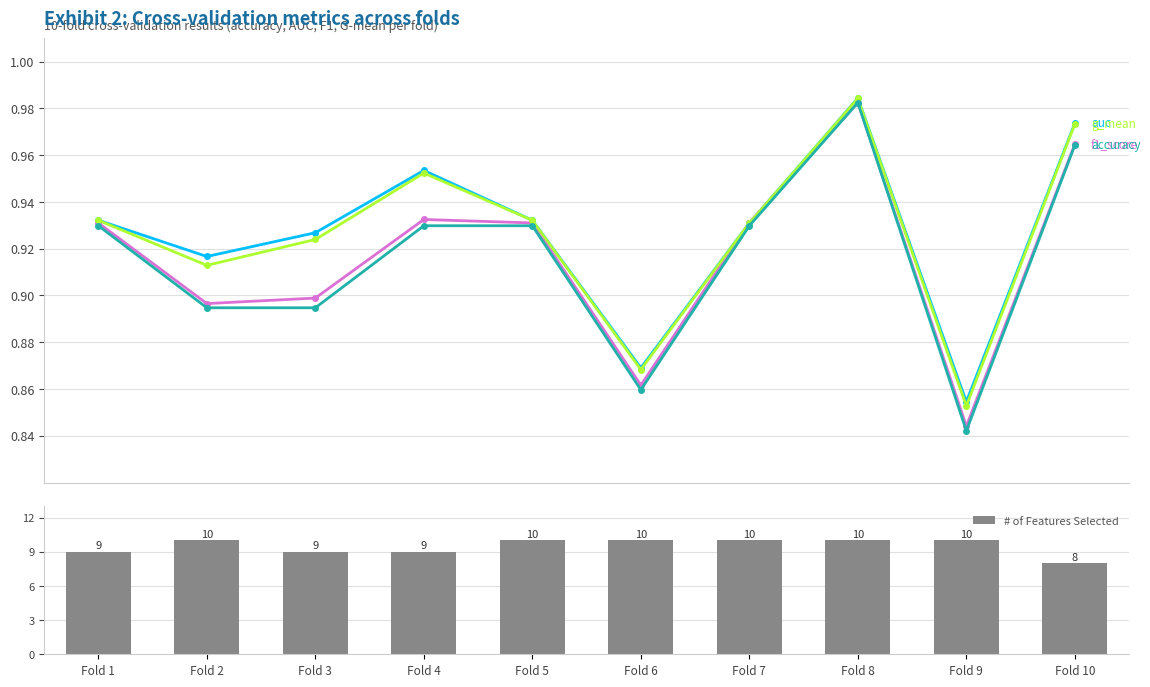

List the labels in order of accuracy value, largest first.

Fold 8, Fold 10, Fold 1, Fold 4, Fold 5, Fold 7, Fold 2, Fold 3, Fold 6, Fold 9